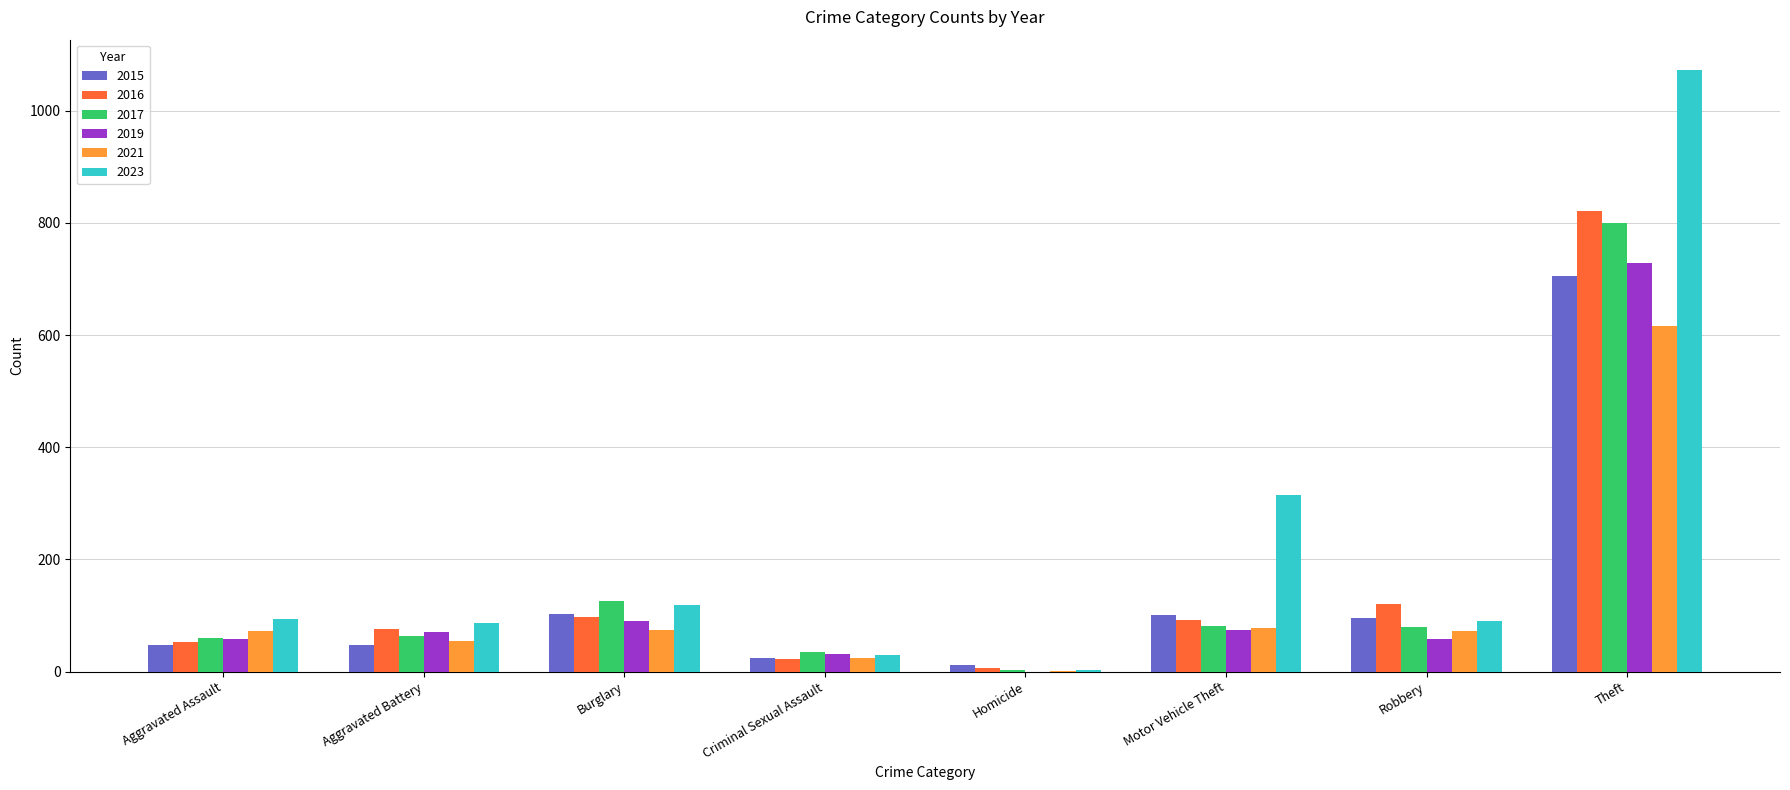

Is the value of 2023 at Motor Vehicle Theft greater than the value of 2019 at Criminal Sexual Assault?

Yes